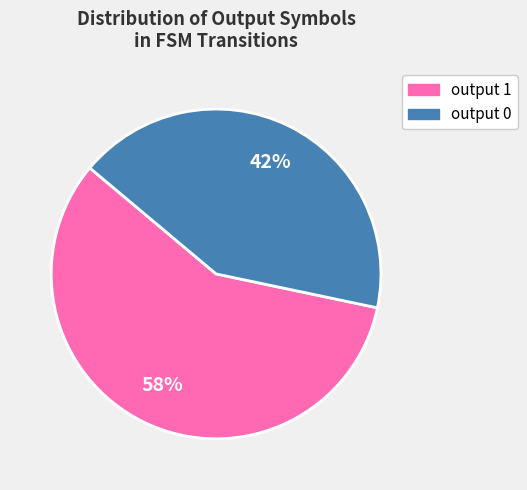

Do output 1 and output 0 together represent more than half of the pie?

Yes